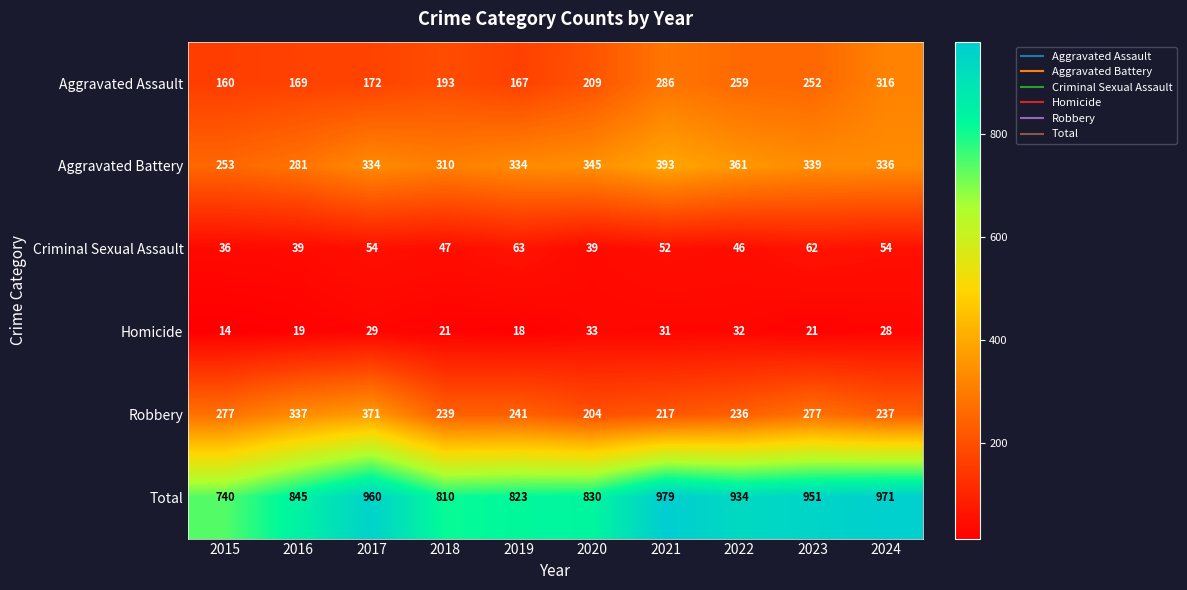

What is the sum of all Criminal Sexual Assault values?

492